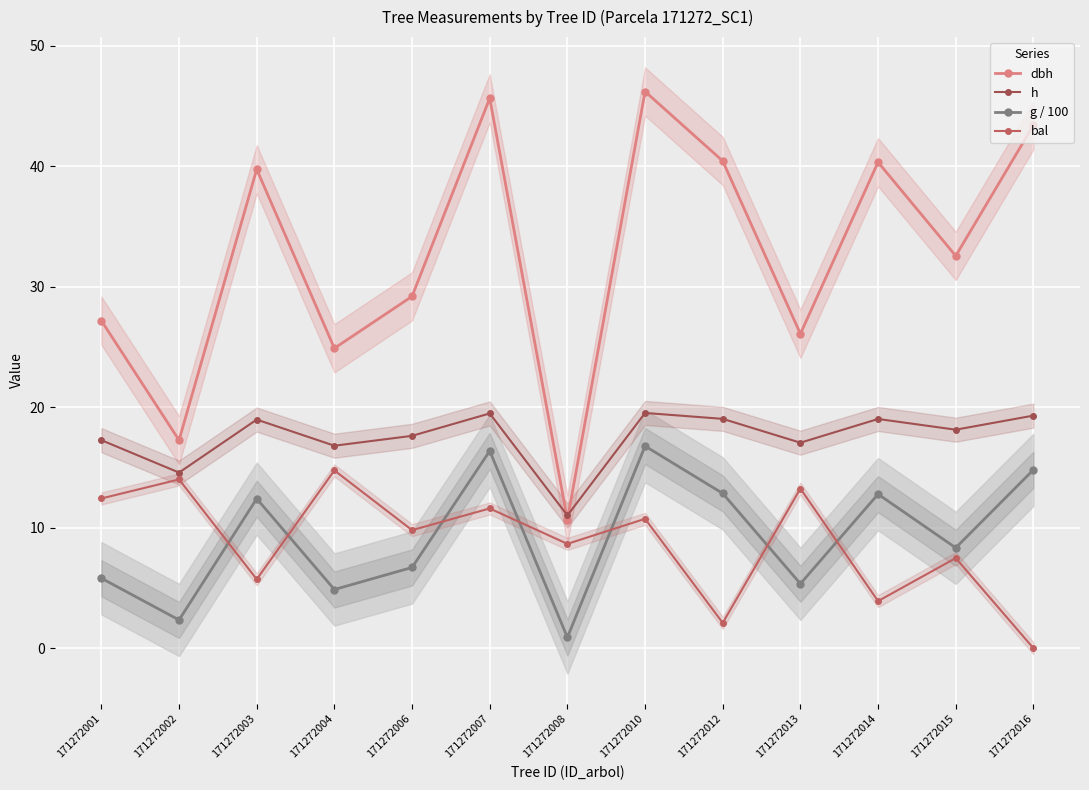

True or false: g / 100 and bal cross at least once.

True